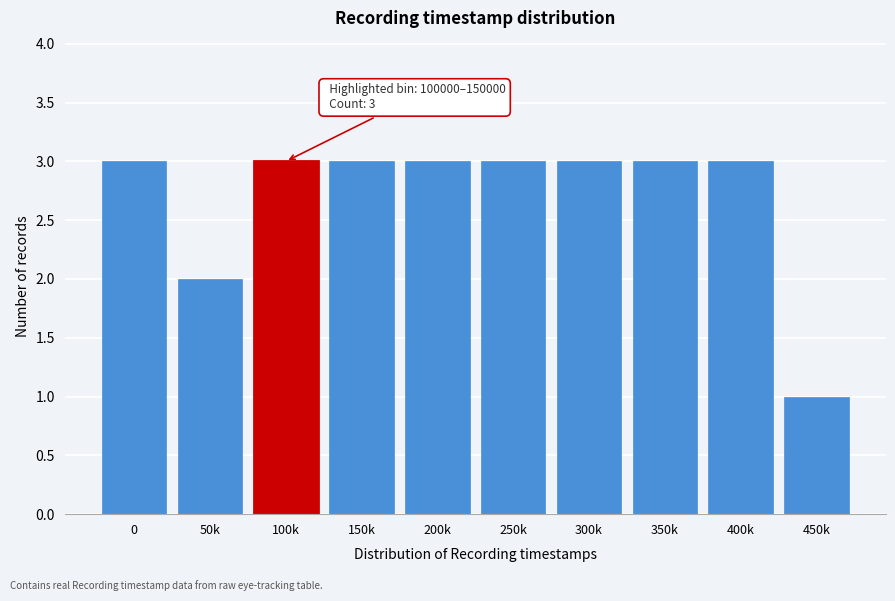

Reading right to left, transcribe all the data shown in this chart.

1	3	3	3	3	3	3	3	2	3